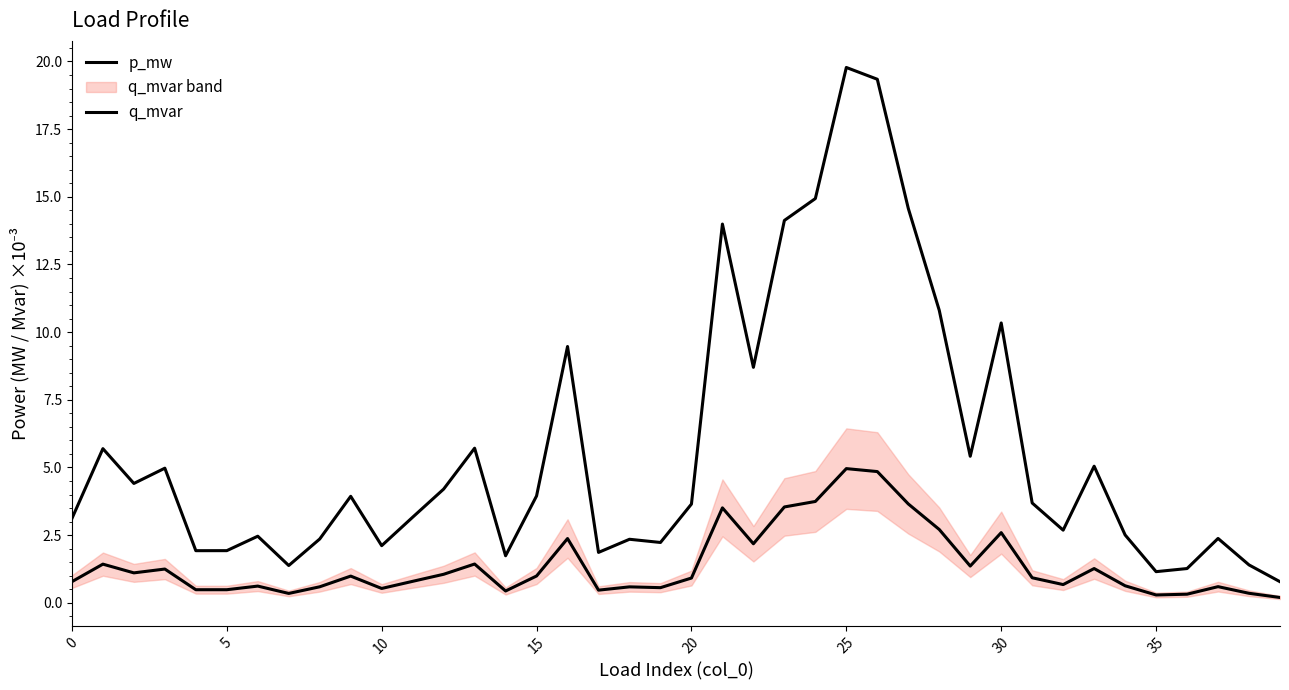

List the series in order of their peak value, highest first.

p_mw, q_mvar